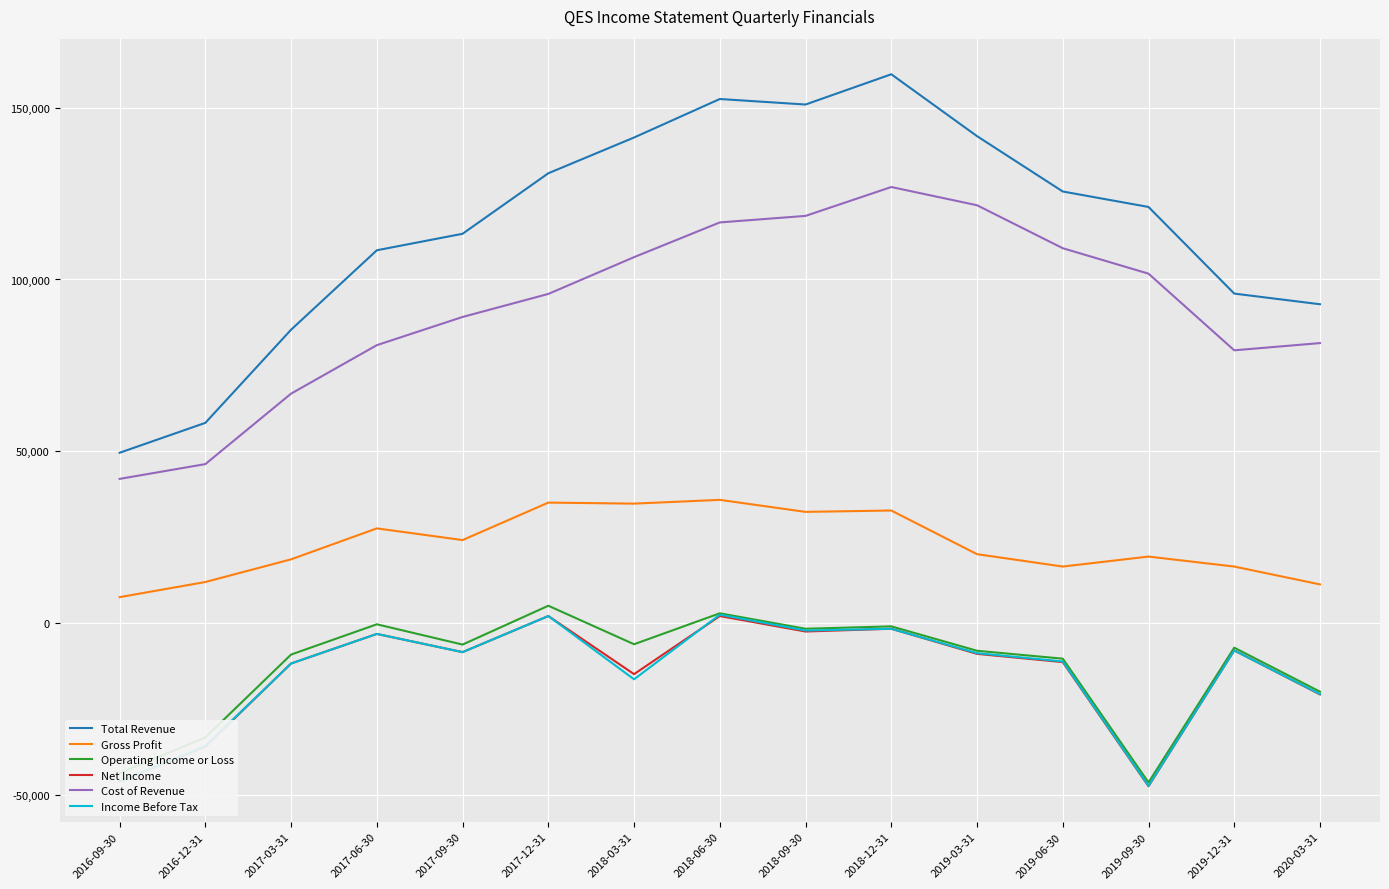

Which series has the largest total across all categories?

Total Revenue